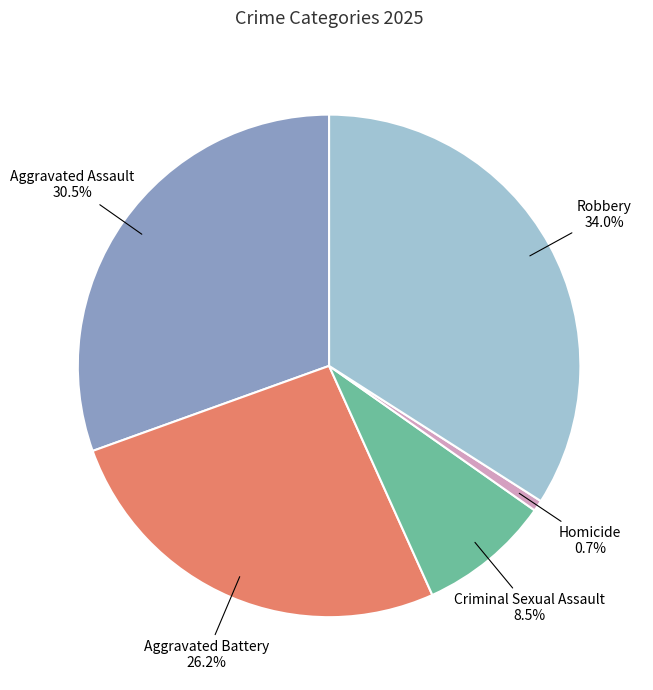

How many segments does this pie chart have?

5